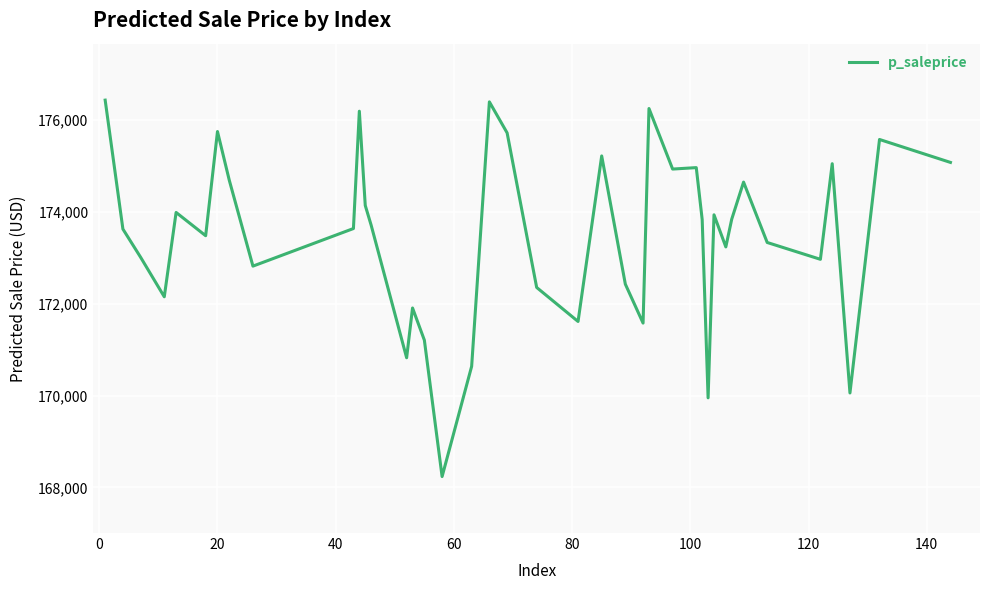

What is the smallest value displayed?

168236.6